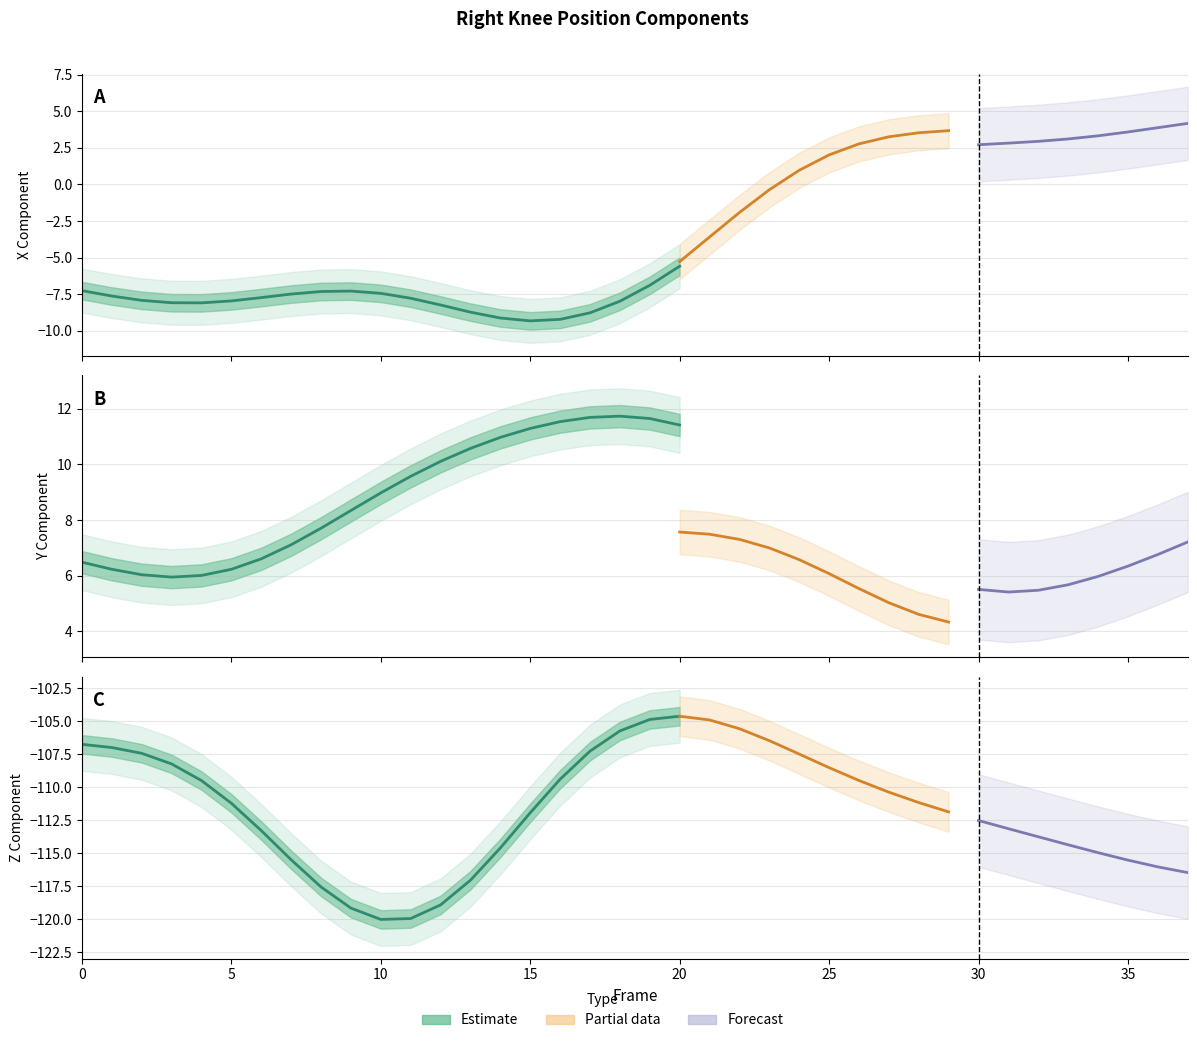

True or false: Y_left has a value of 9.5 at 3.

False